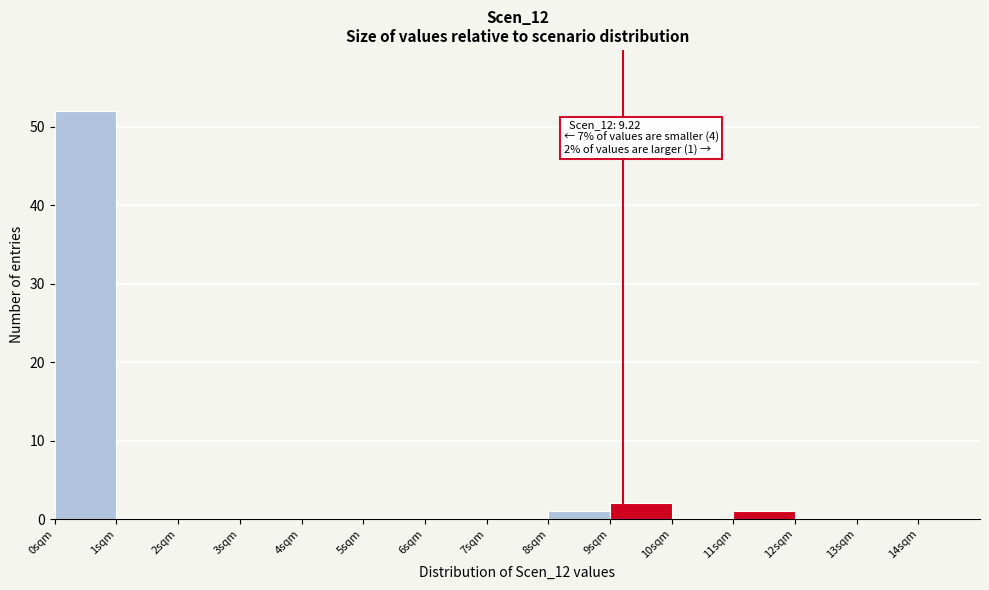

Over which range of the x-axis is the bar tallest?

0 to 1